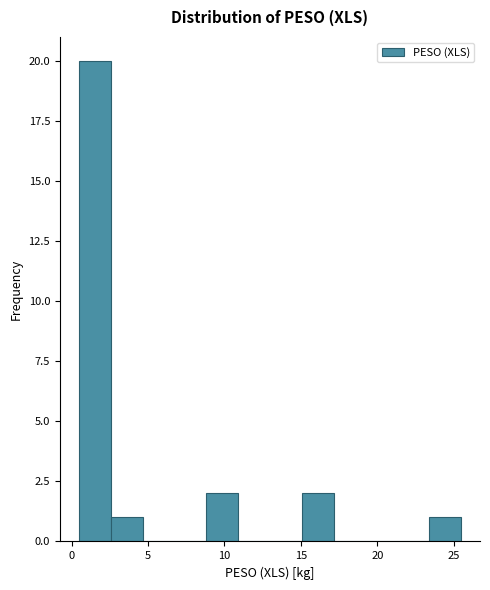

Which range on the x-axis has the tallest bar?

0.5 to 2.5